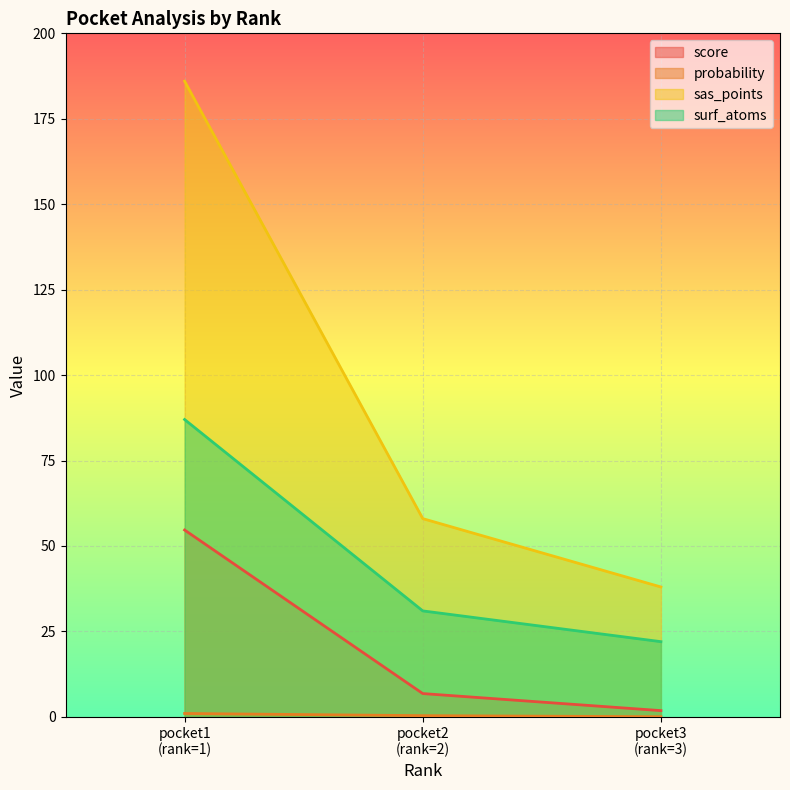

What is the value of the score point at the 1st from the left?

54.7